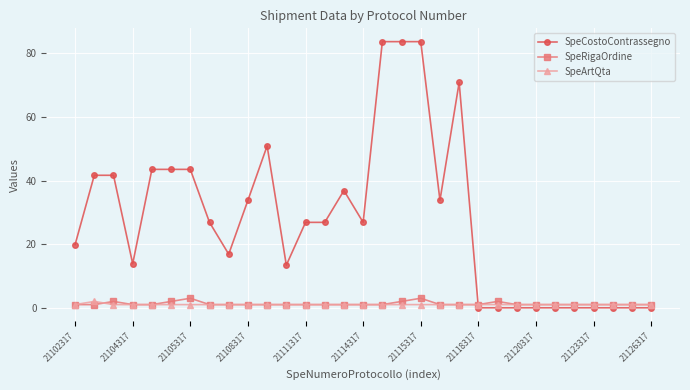

How many categories are shown in the chart?

31